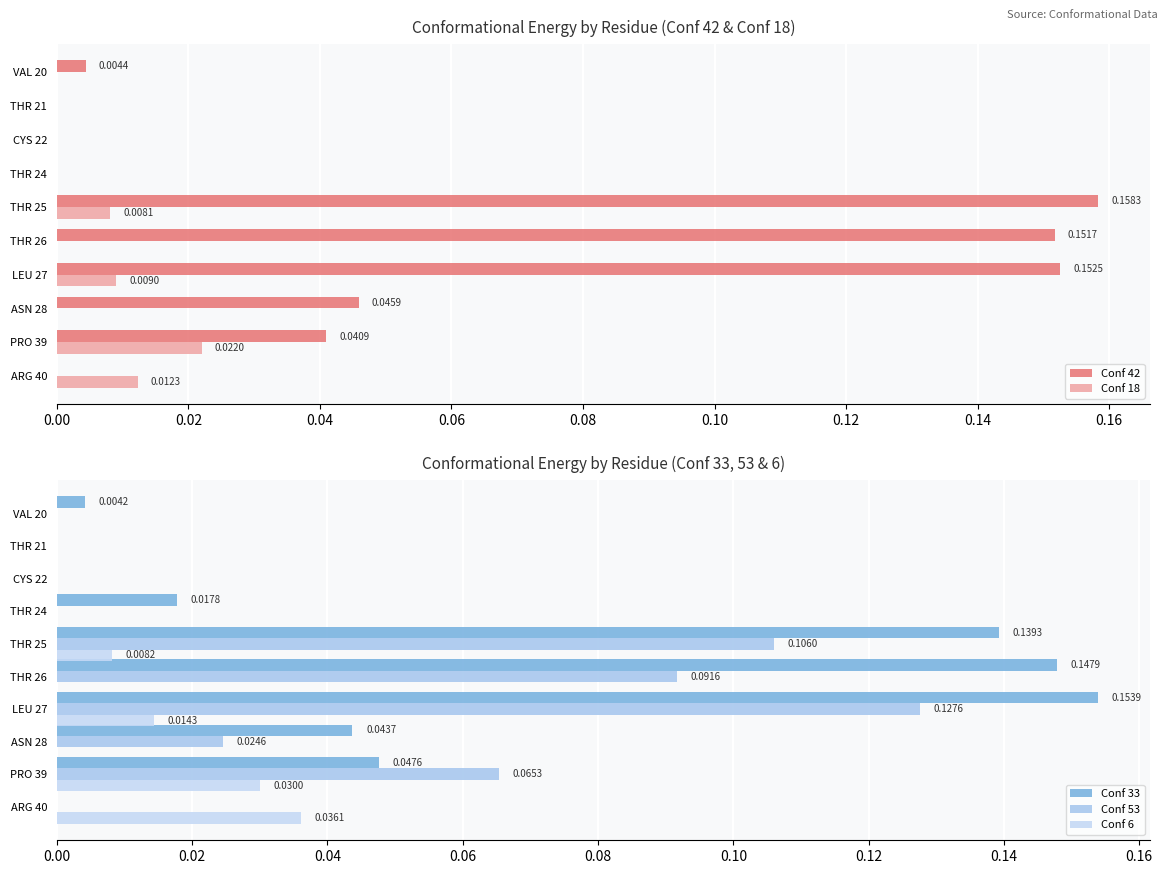

What is the sum of all Conf 42 values?

0.6